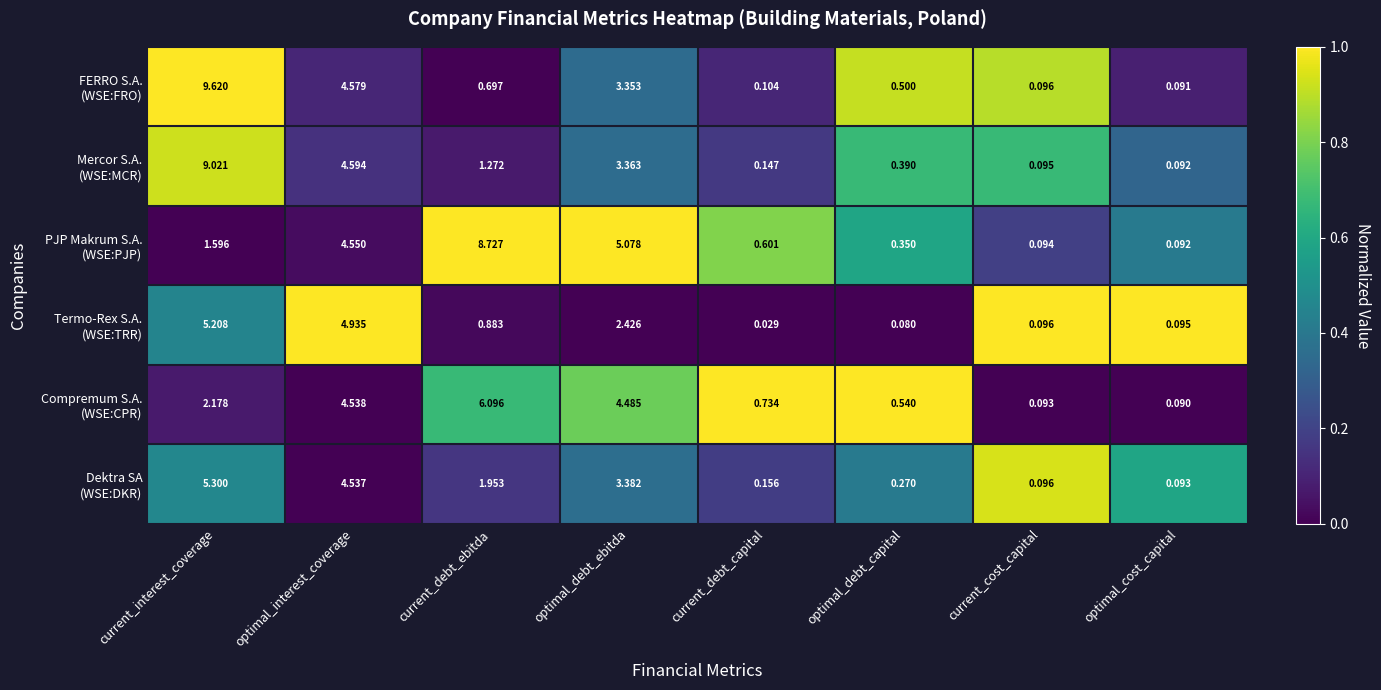

At which category is the sum across all series the highest?

current_interest_coverage